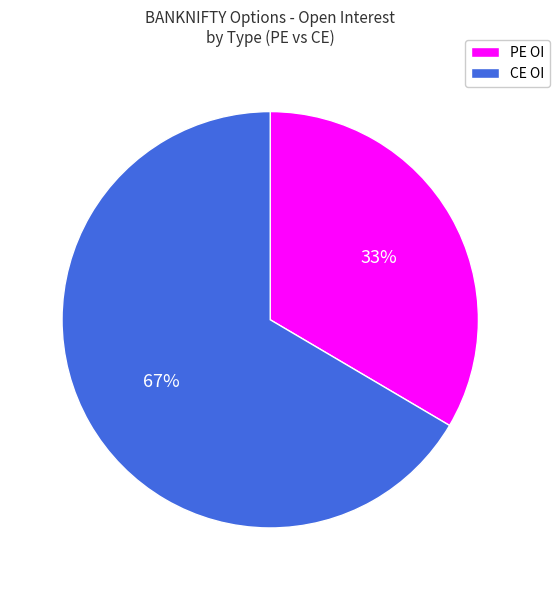

Does any single category account for the majority?

Yes